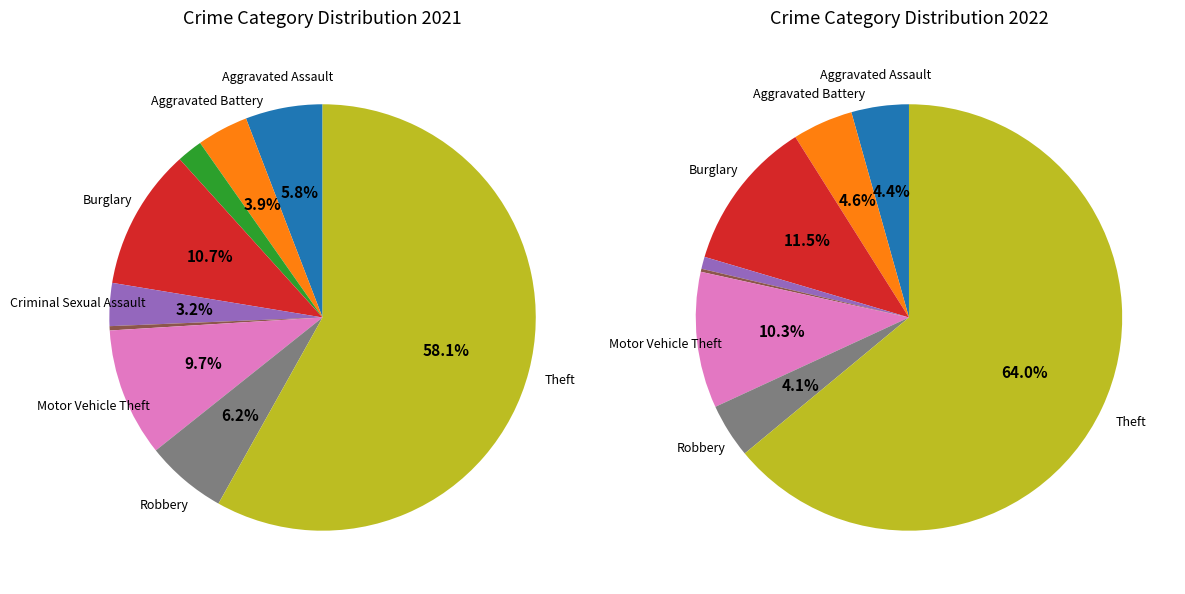

To the nearest percent, what portion does Robbery represent?

6%